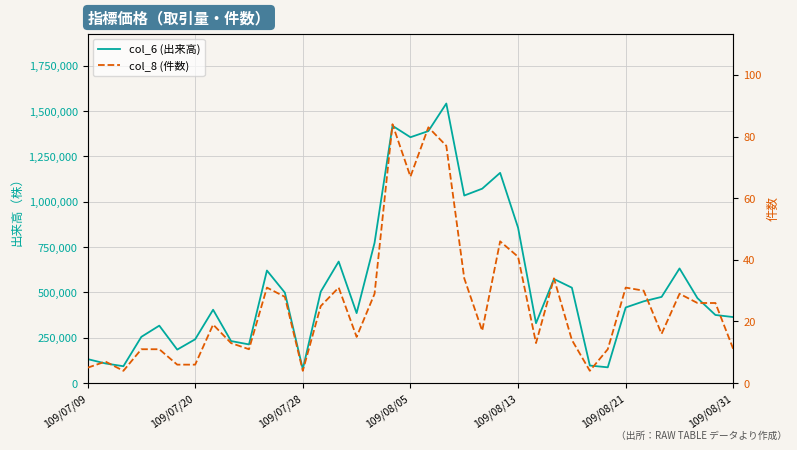

Which category has the lowest value across all series?

109/07/28